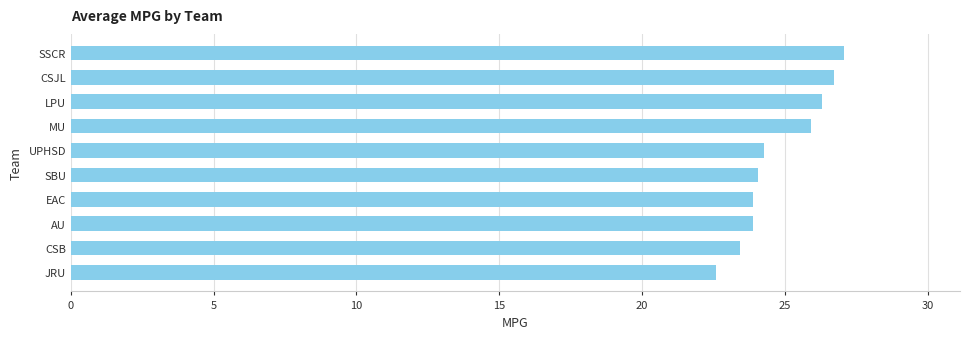

Approximately how many times larger is the value at AU compared to LPU?

0.9